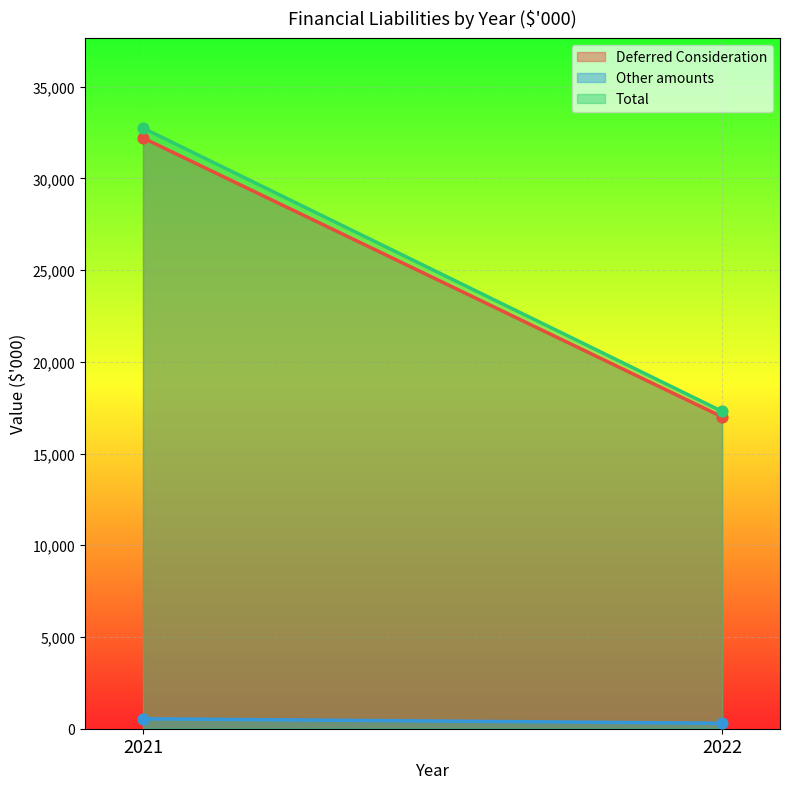

Which series reaches the maximum Y coordinate?

Total